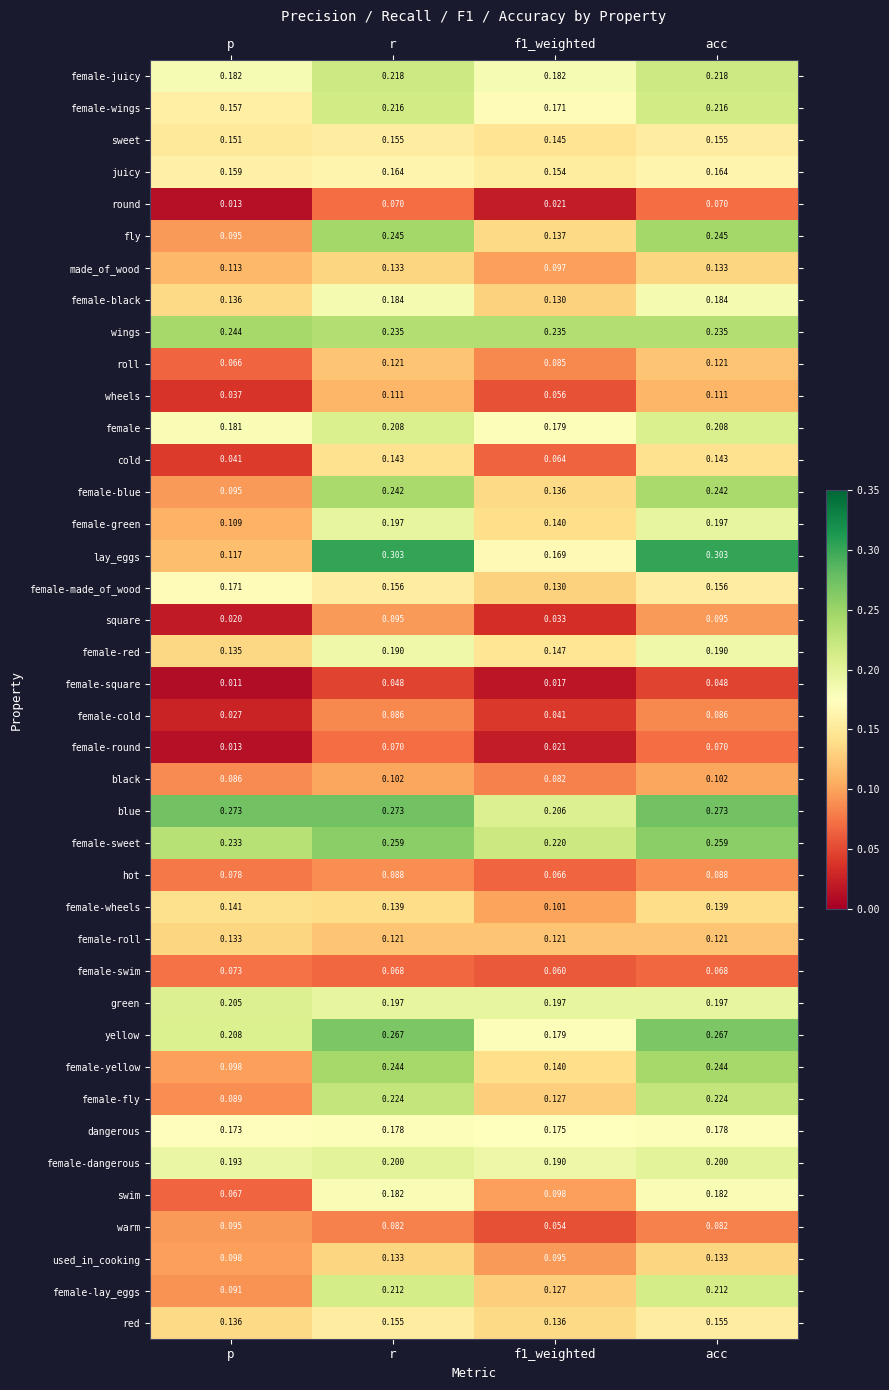

Which series has the largest total across all categories?

blue